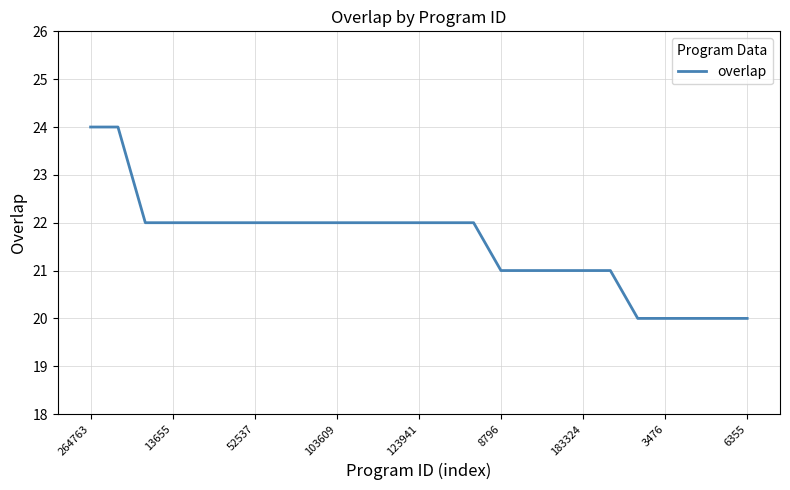

What is the difference between the maximum and minimum values?

4